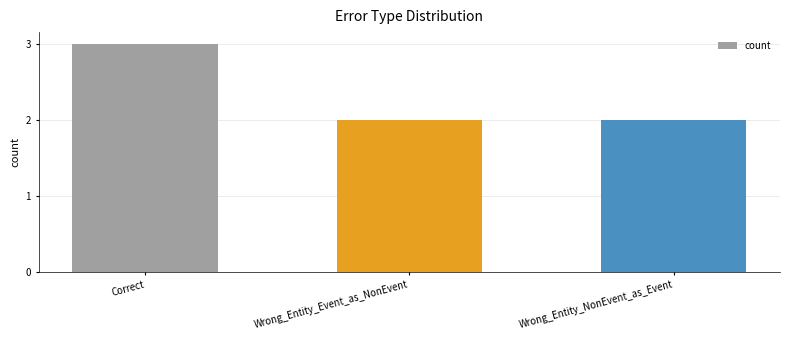

The value at Wrong_Entity_Event_as_NonEvent is 3. True or false?

False